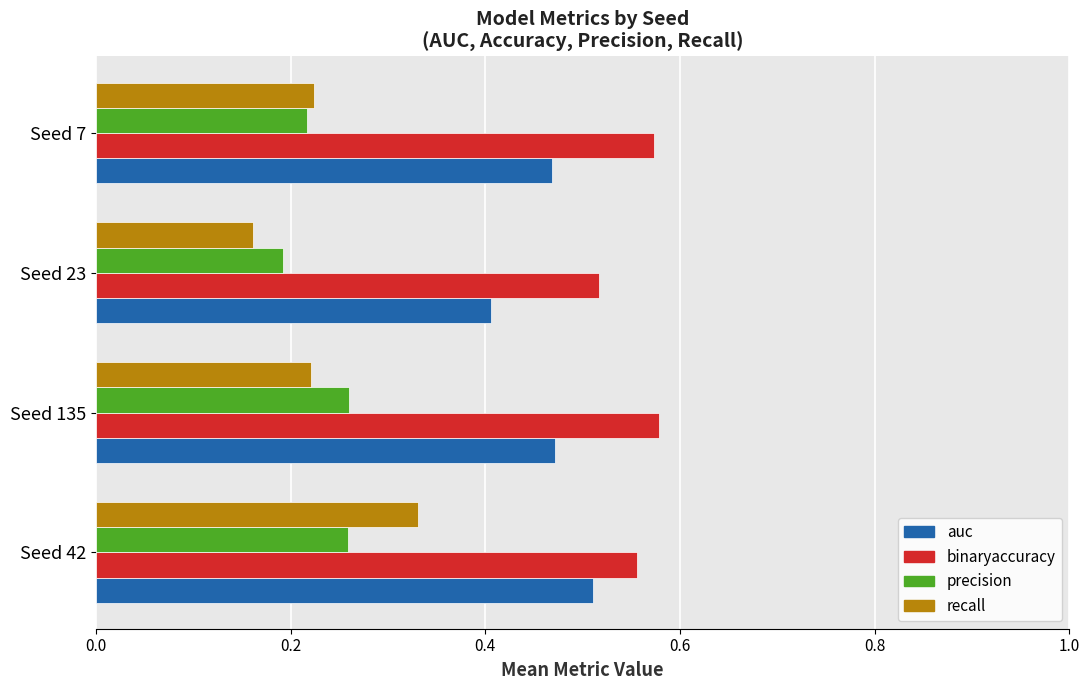

What is the sum of all precision values?

0.9